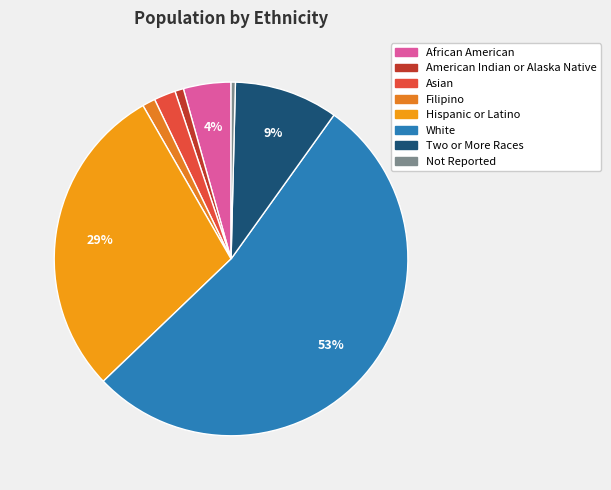

Count the number of slices in the pie.

8